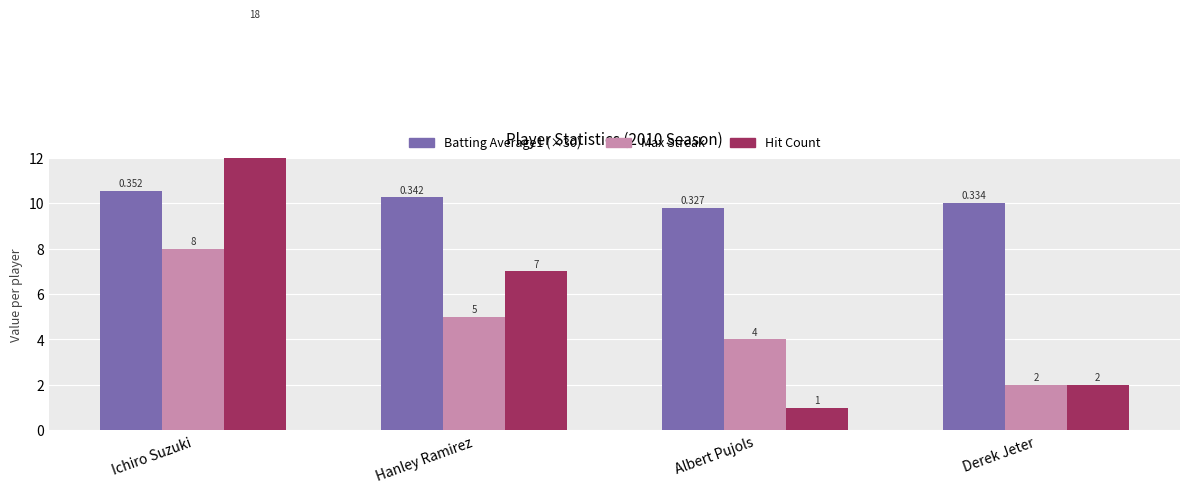

What is the difference between the maximum and minimum values in the Max Streak series?

6.0